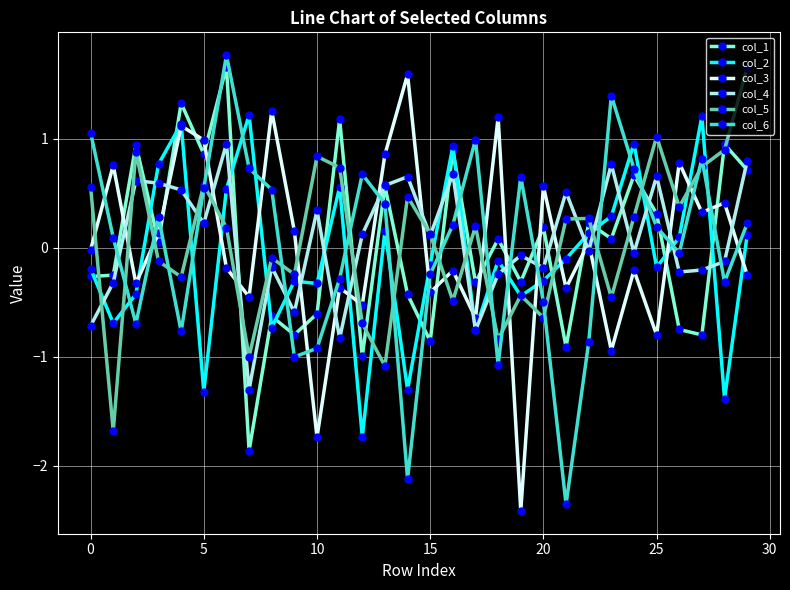

What is the value of the col_4 point at the 10th from the left?

-0.6